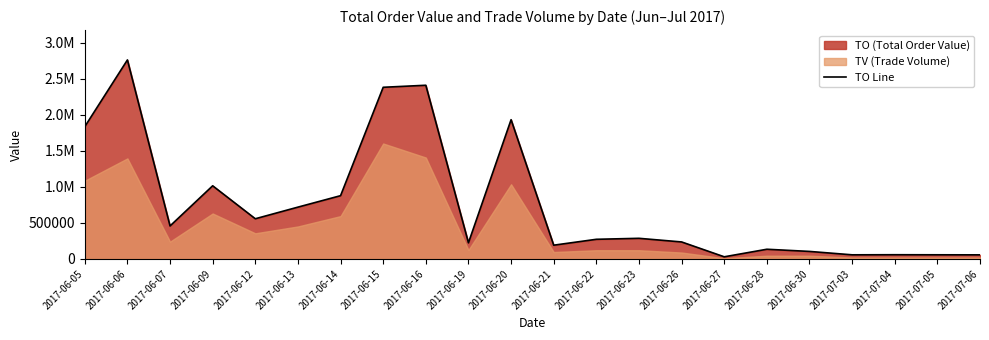

Between 2017-06-07 and 2017-06-14, which is larger?

2017-06-14